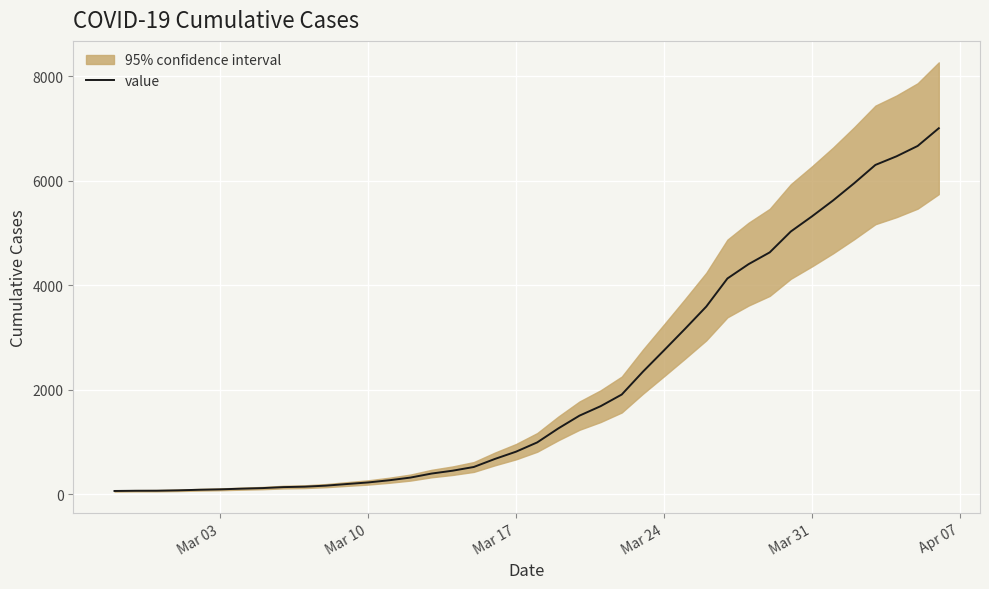

Is this an area chart (filled region under the line)?

No